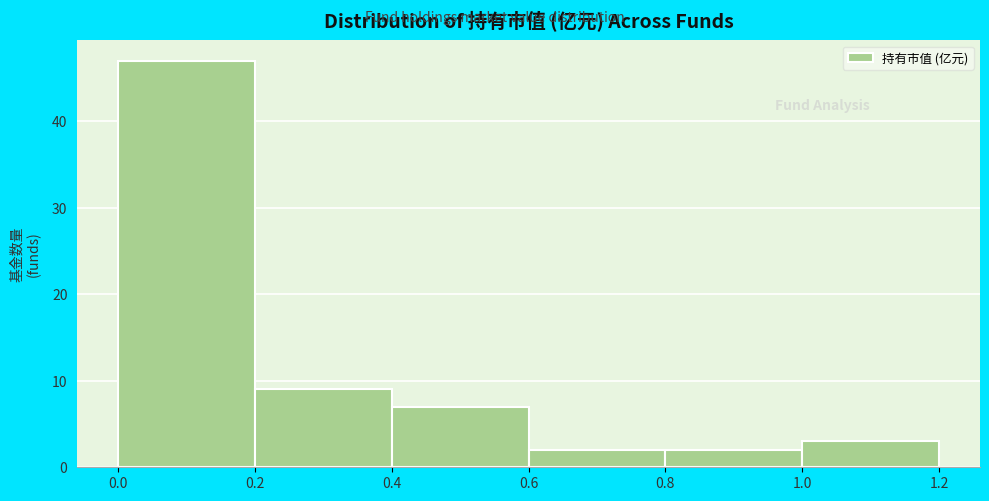

Reading left to right, list every bar in this chart as the range it spans on the x-axis followed by its height. The values are not printed on the chart, so give them approximately, as read against the axis.

0.0 to 0.2: 47
0.2 to 0.4: 9
0.4 to 0.6: 7
0.6 to 0.8: 2
0.8 to 1.0: 2
1.0 to 1.2: 3